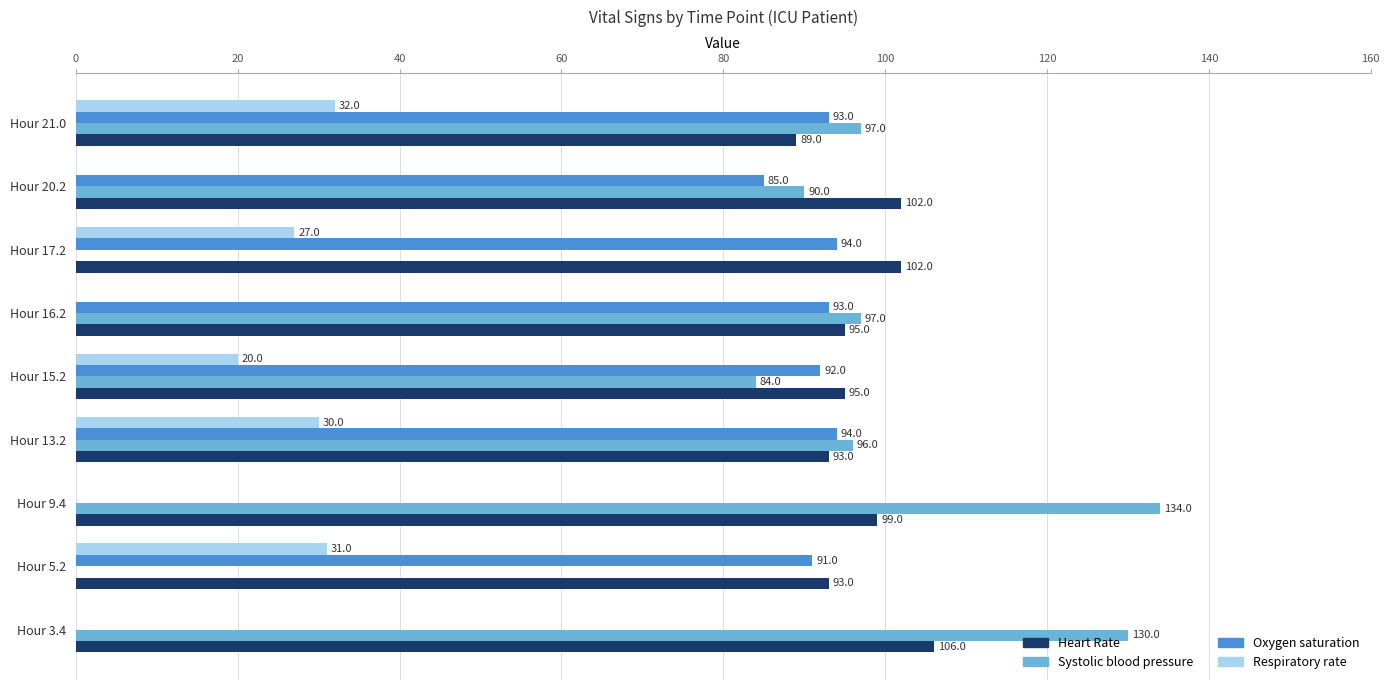

At which category is the sum across all series the highest?

Hour 13.2